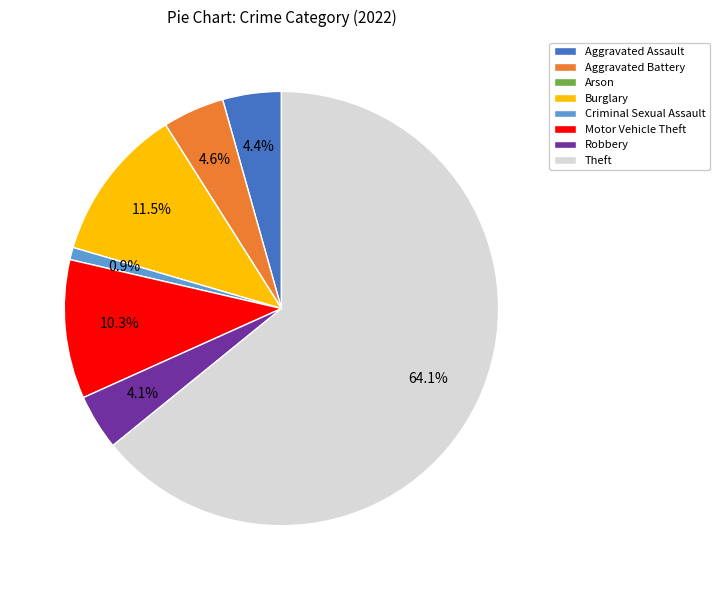

Is Criminal Sexual Assault the majority of the pie?

No